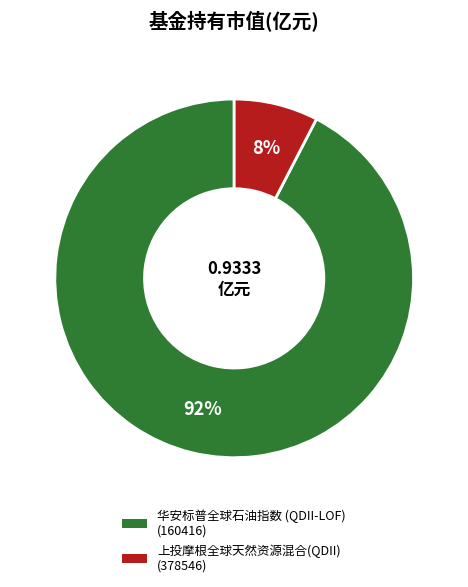

Which category accounts for the majority?

华安标普全球石油指数 (QDII-LOF)